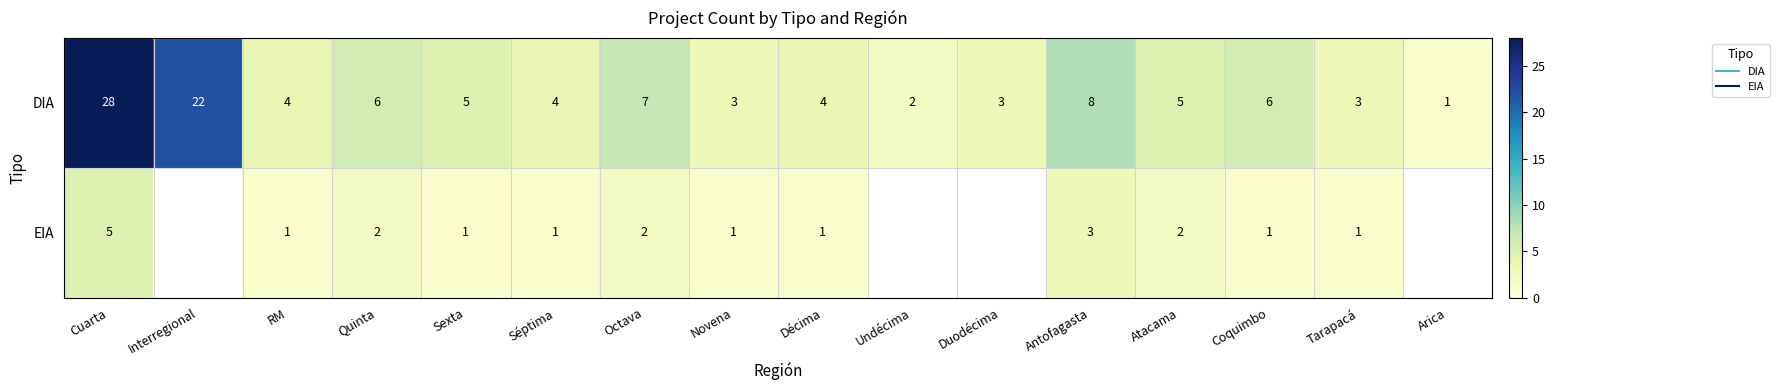

Rank the categories by DIA value from highest to lowest.

Cuarta, Interregional, Antofagasta, Octava, Quinta, Coquimbo, Sexta, Atacama, RM, Séptima, Décima, Novena, Duodécima, Tarapacá, Undécima, Arica